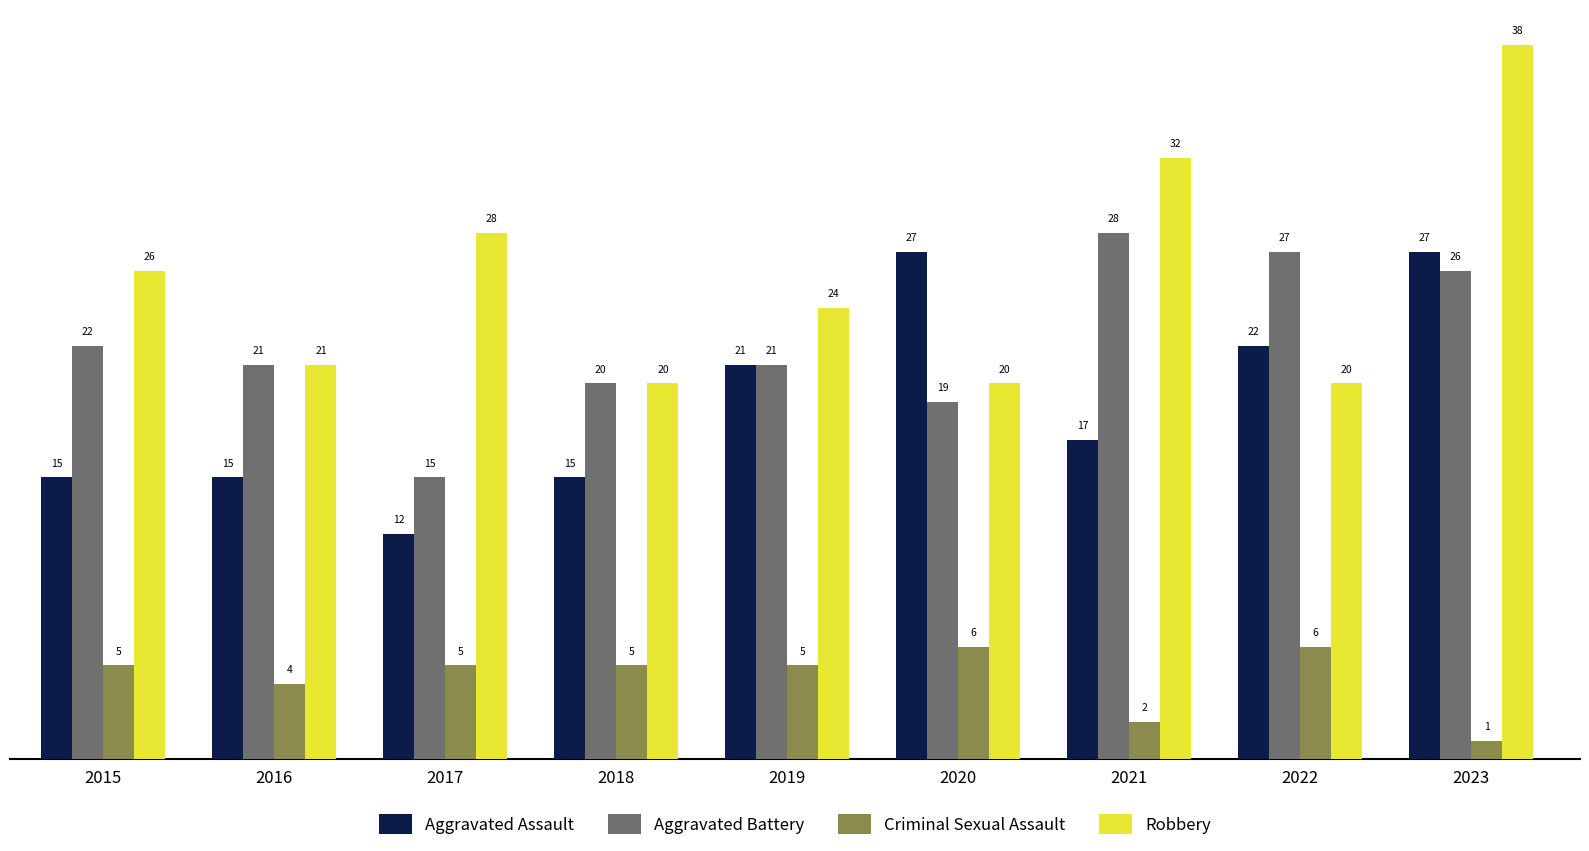

Which category has the lowest value across all series?

2023